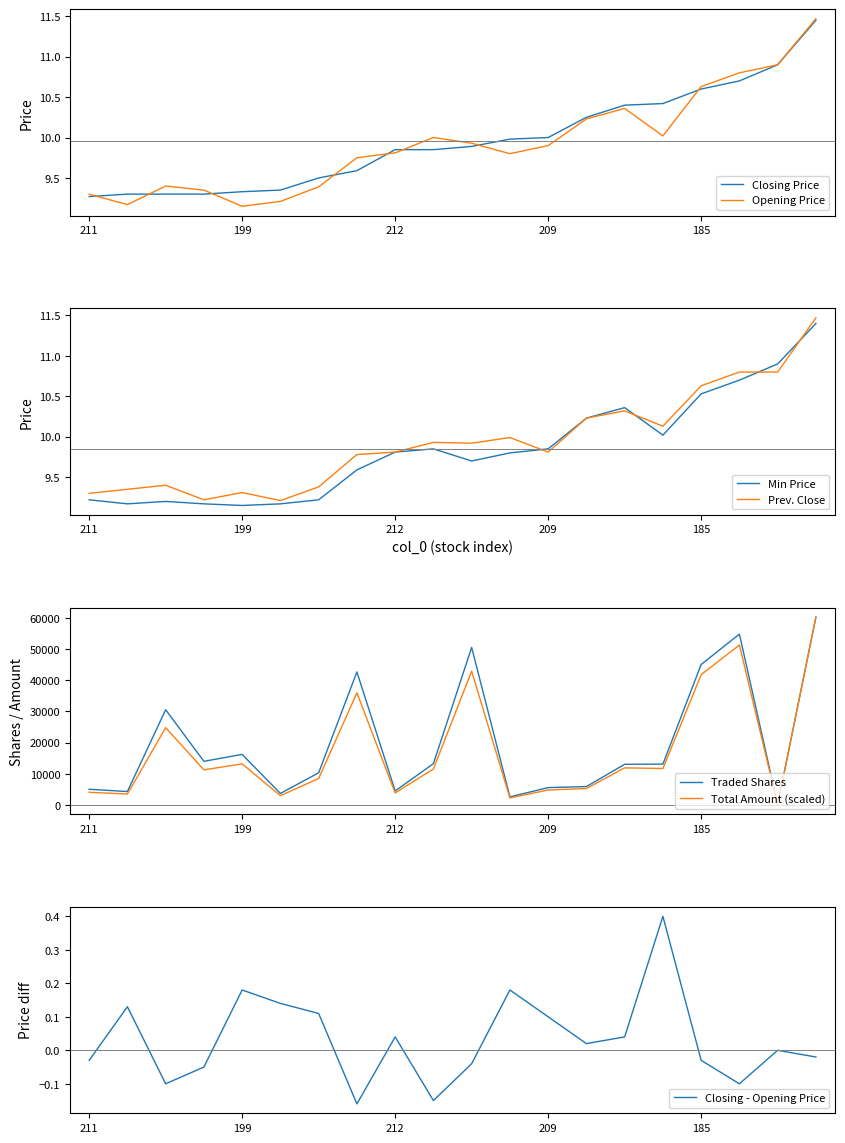

Is the value of Closing Price at 216 greater than the value of Min Price at 213?

Yes